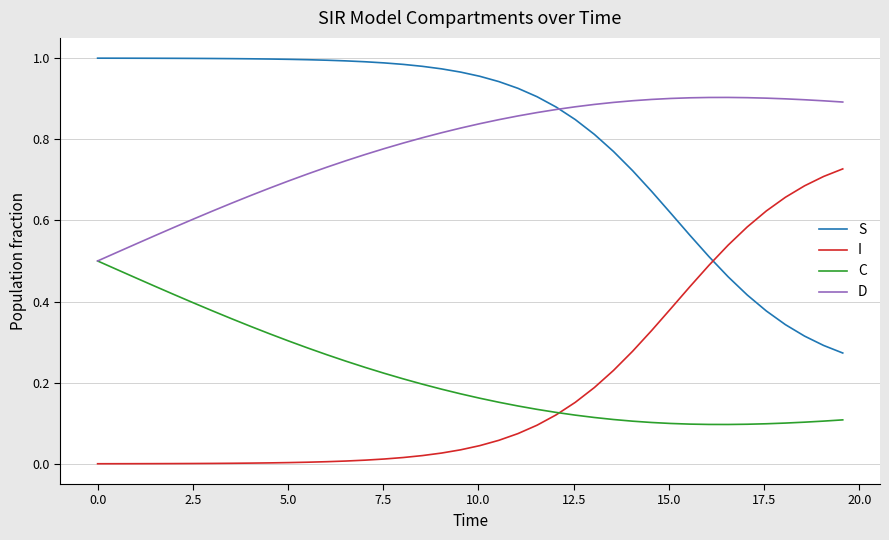

Rank the series by their maximum value, from lowest to highest.

C, I, D, S